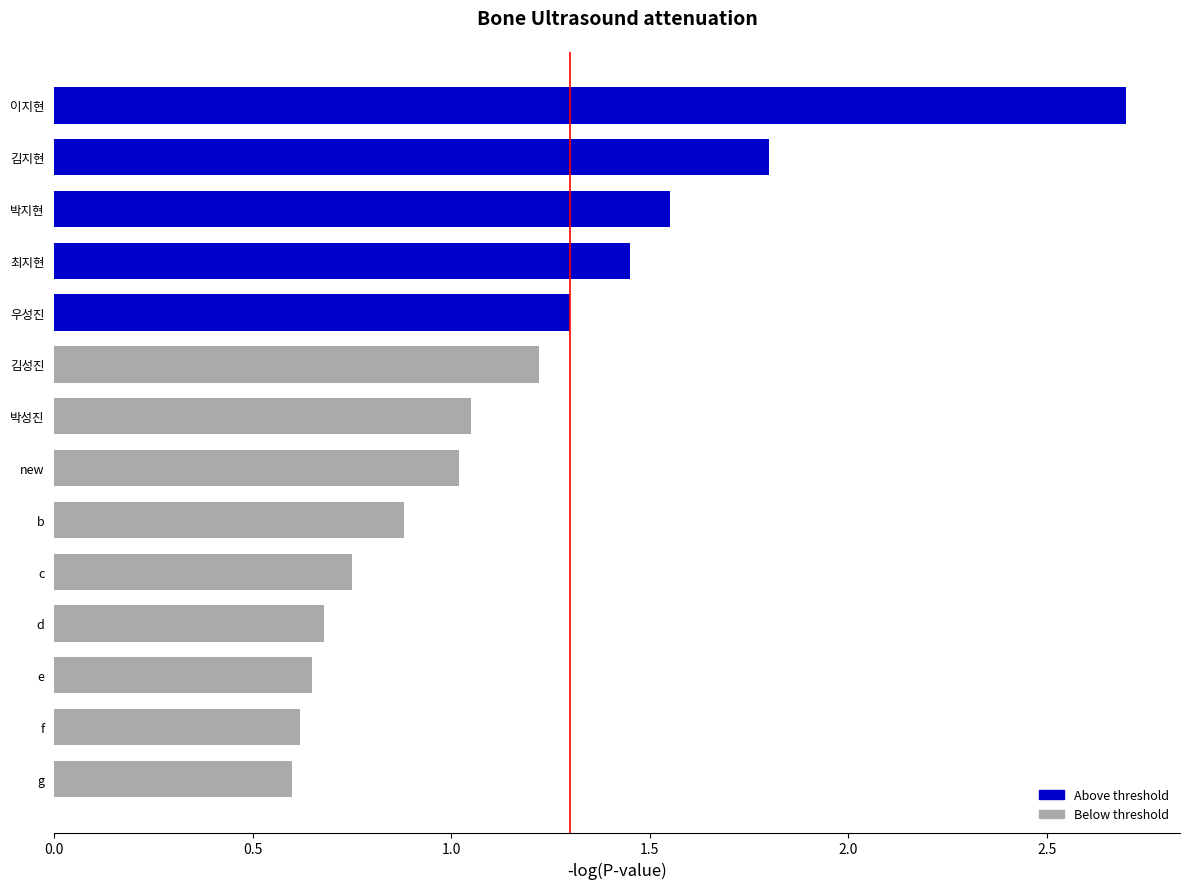

What is the average value?

1.2